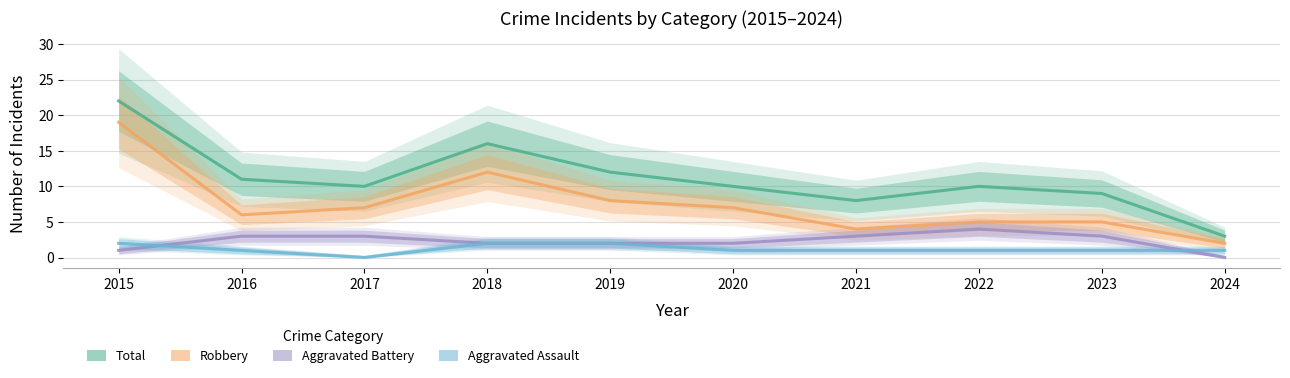

In Total, how many points are lower than both neighbors (excluding endpoints)?

2